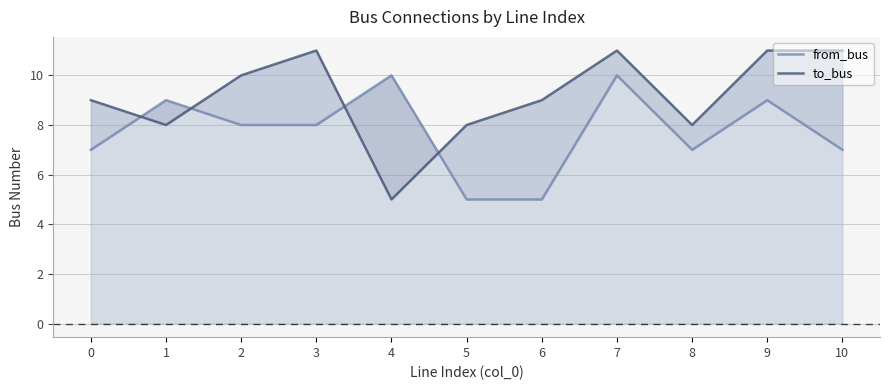

List the series in order of their overall mean, highest first.

to_bus, from_bus